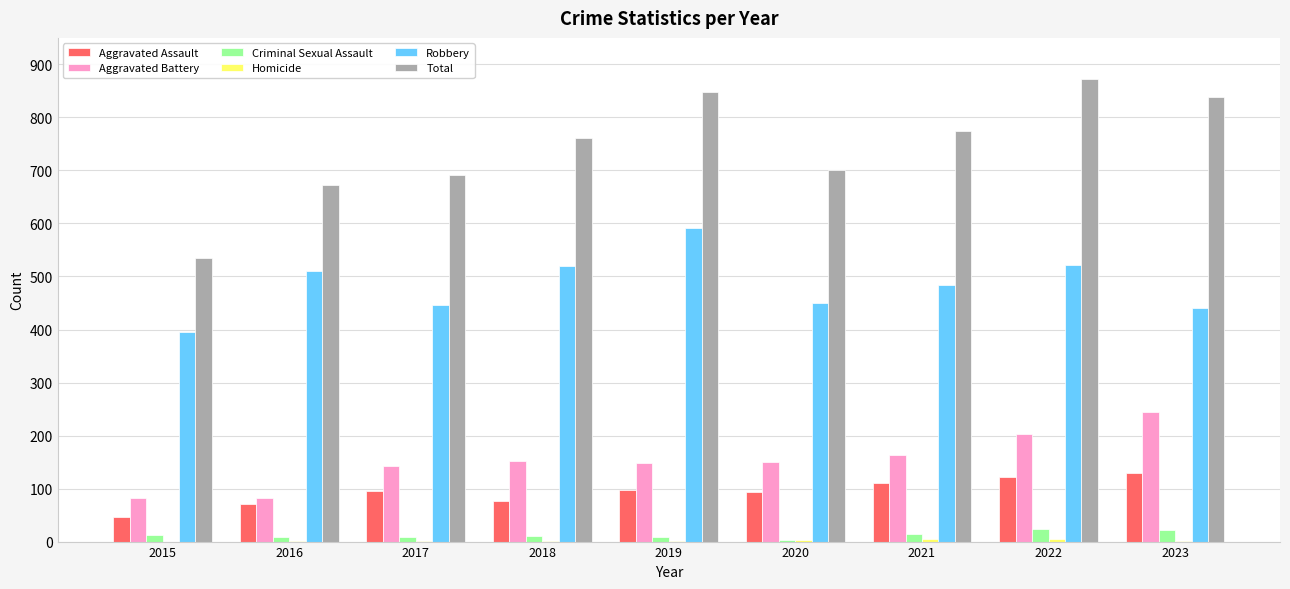

How many series are shown in this chart?

6